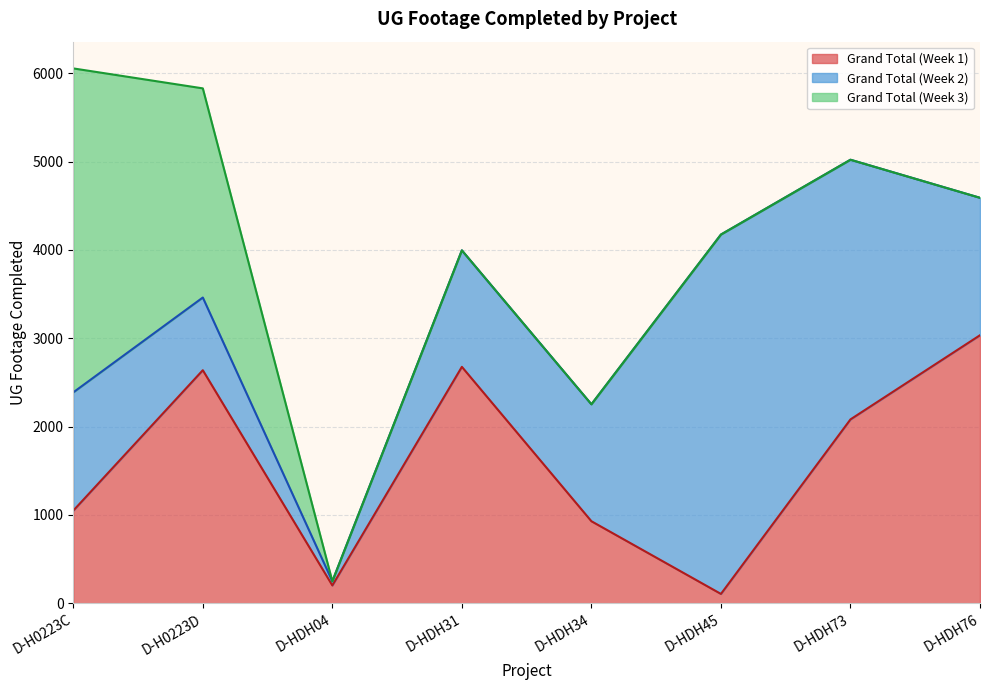

What is the maximum value for Grand Total (Week 3)?

3668